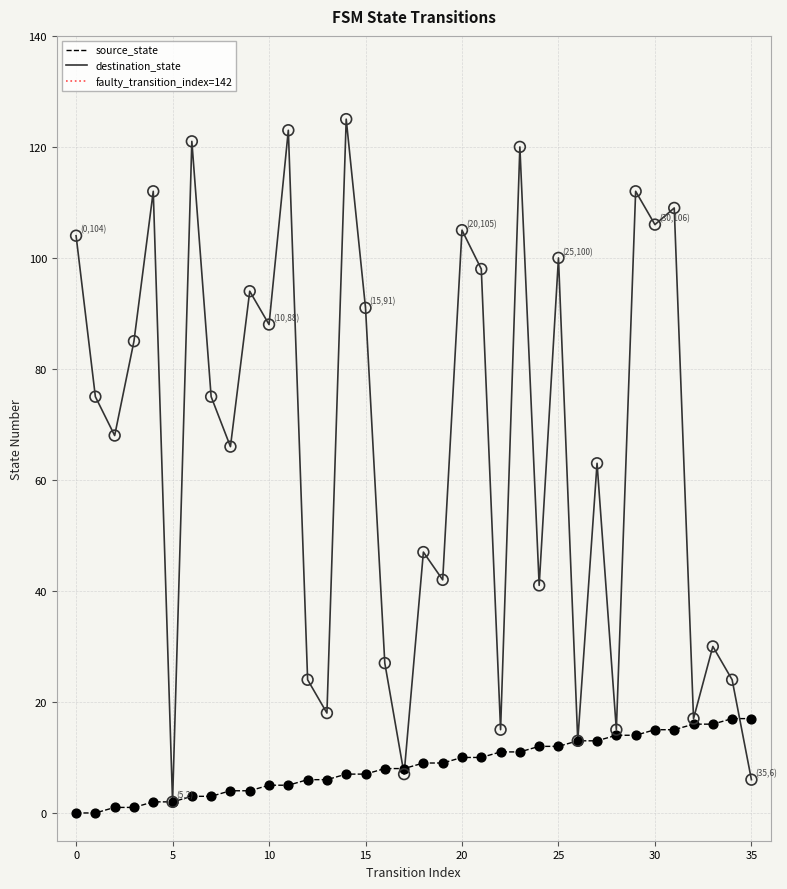

At how many categories does at least one series exceed 85?

15